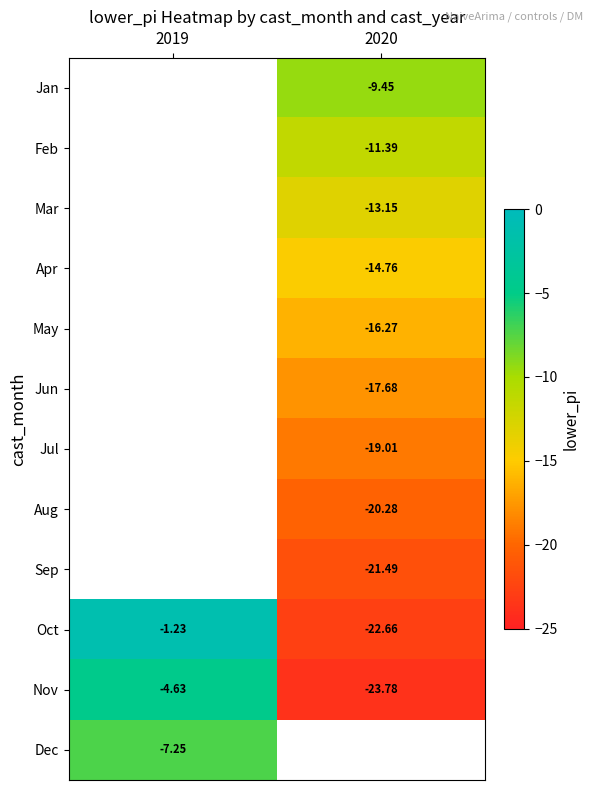

Is the value of Apr at 2020 greater than the value of Feb at 2020?

No